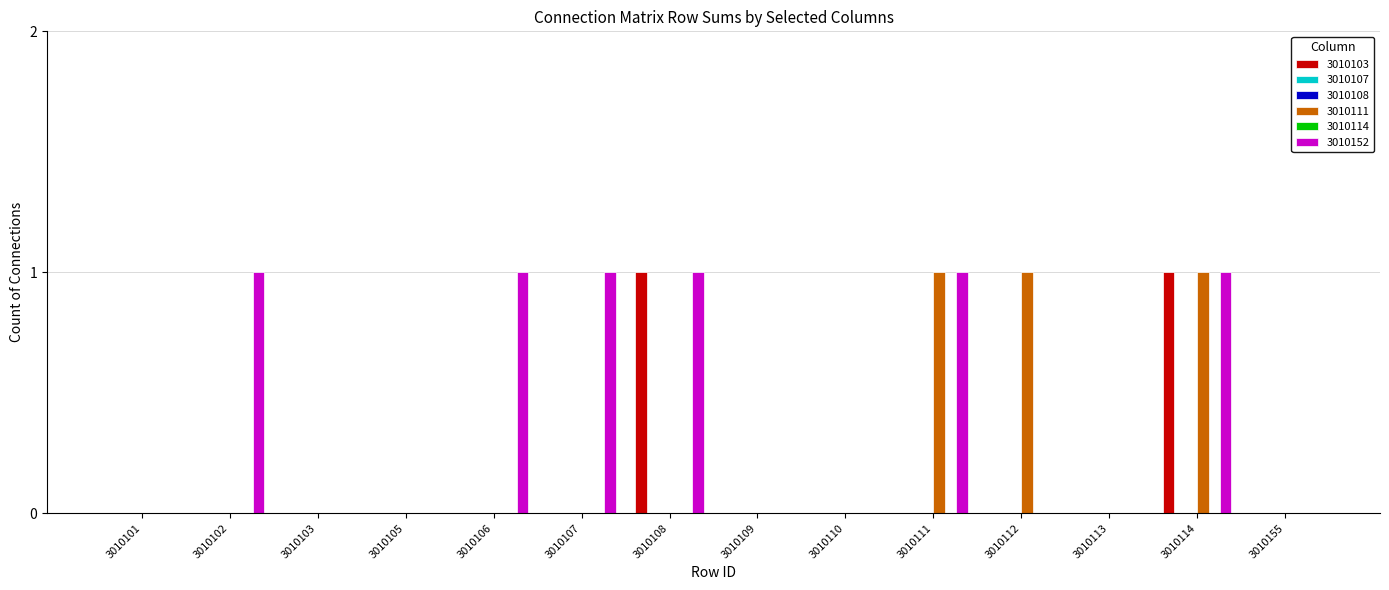

Are the bars horizontal?

No